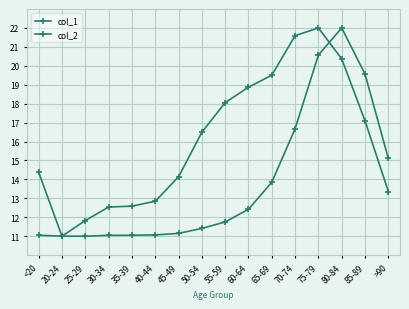

Is it true that col_1 equals 22.0 at 75-79?

True